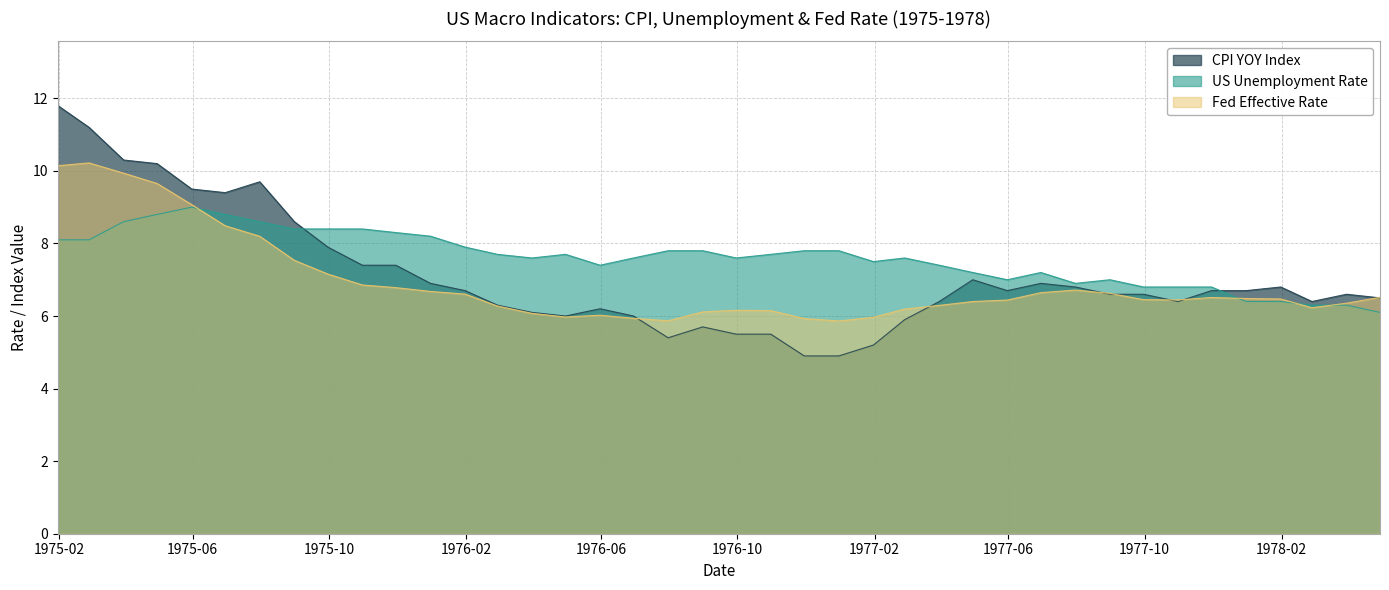

List the series in order of their peak value, highest first.

CPI YOY Index, Fed Effective Rate, US Unemployment Rate